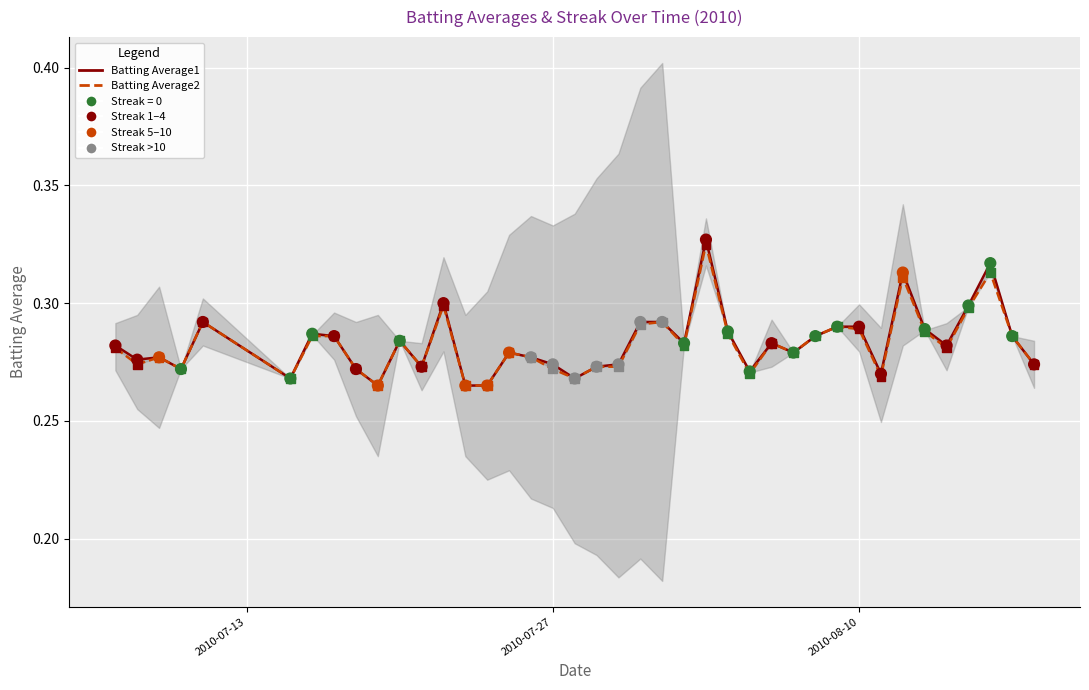

At how many categories does at least one series exceed 0?

40